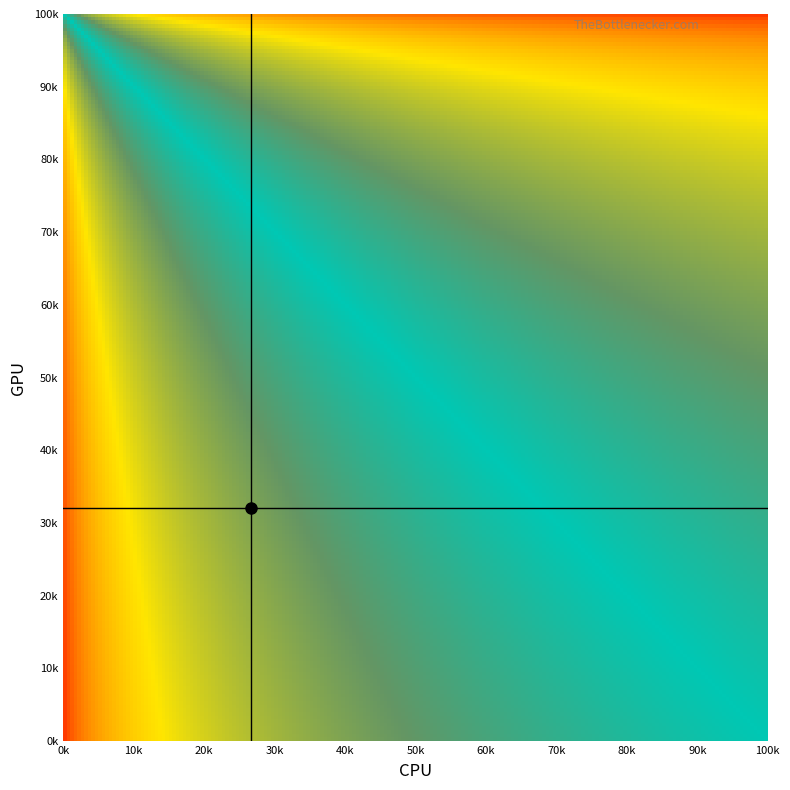

Rank the series by their average value, from lowest to highest.

CPU marker line, GPU marker line